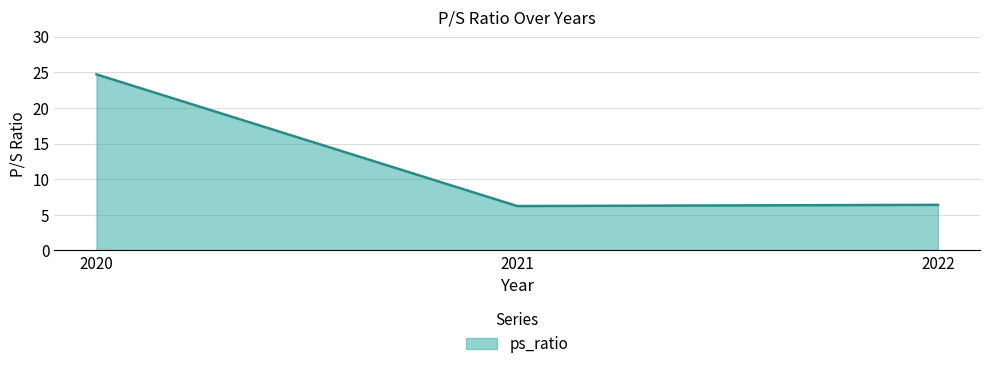

The chart shows a value of 36.7 at 2020. True or false?

False